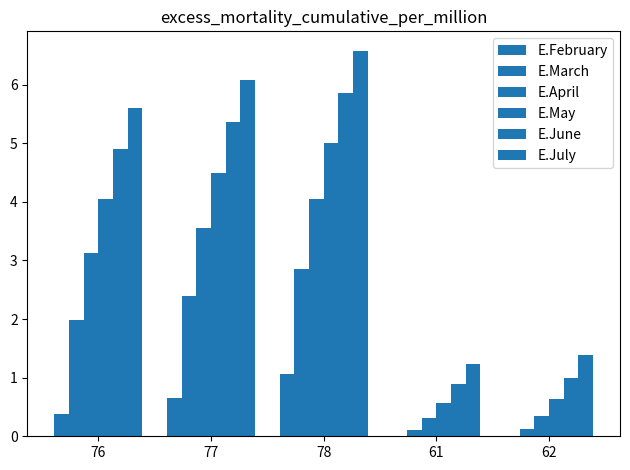

Which category has the highest value in the E.June series?

78